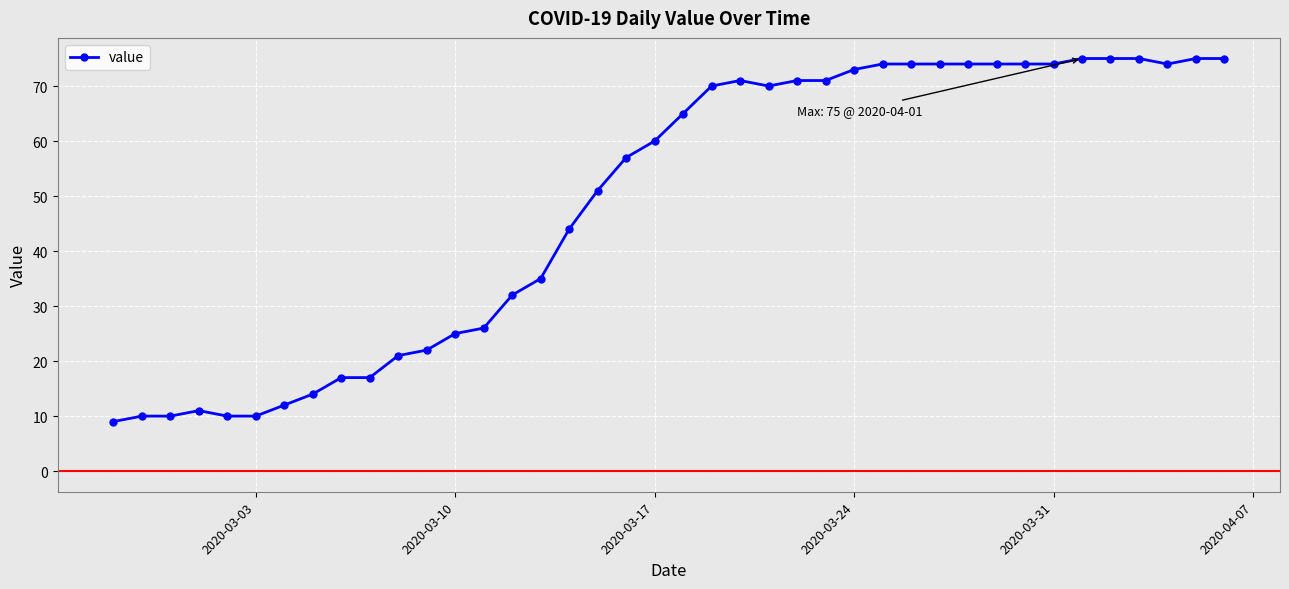

What is the greatest value displayed?

75